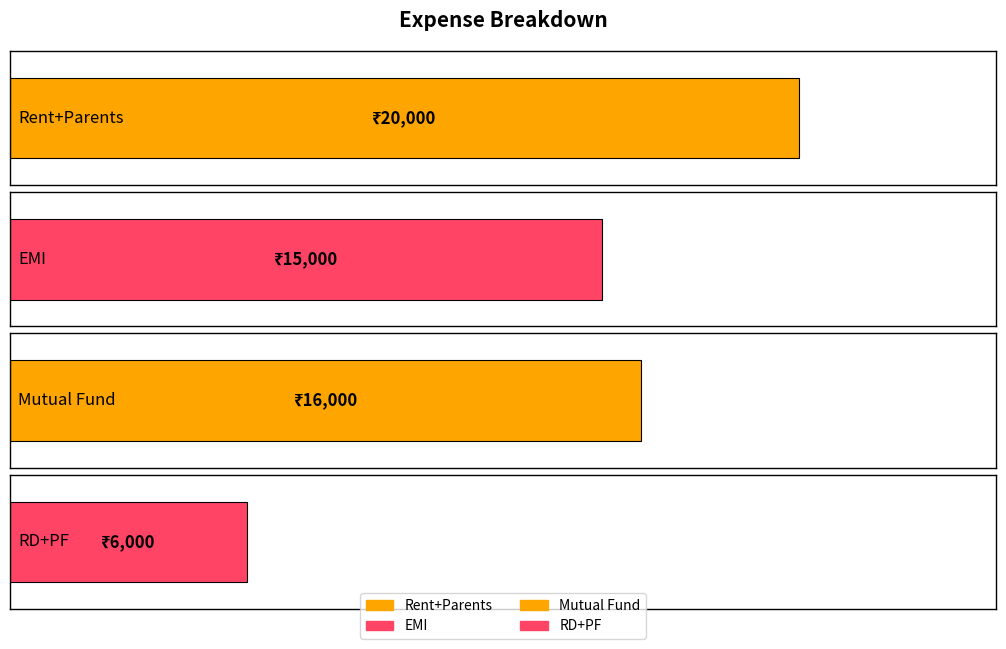

How many values are below 16000?

2